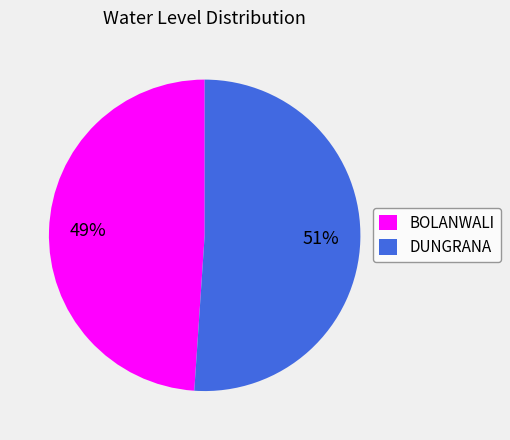

Between BOLANWALI and DUNGRANA, which is larger?

DUNGRANA